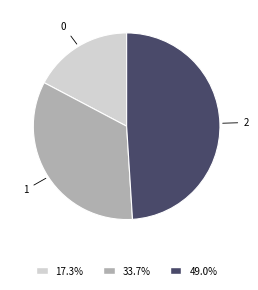

What is the ratio of the value at 1 to the value at 2?

0.7